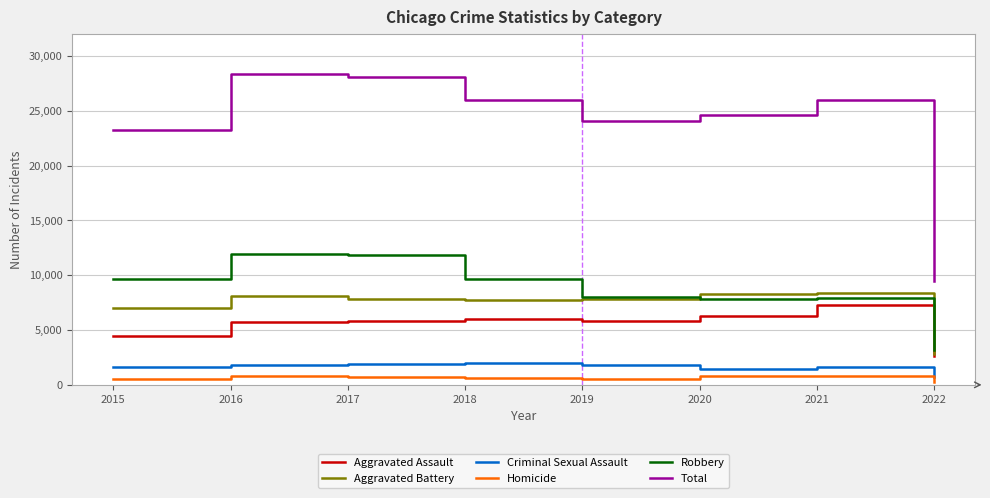

Which series has the largest total across all categories?

Total